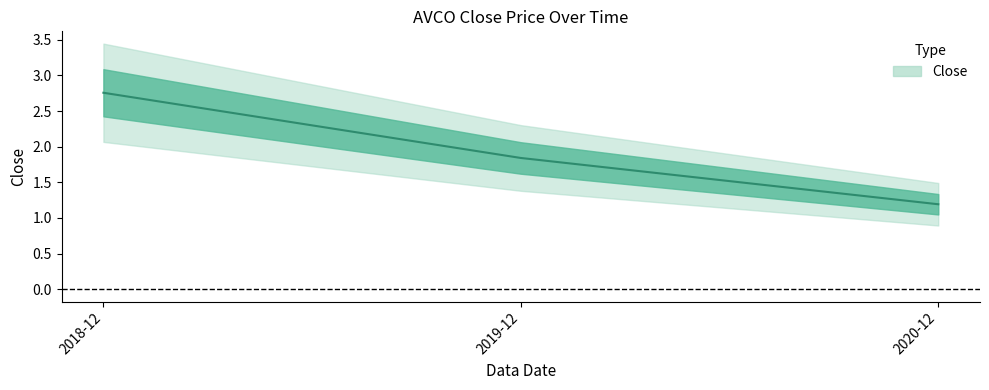

Is it true that the value at 2018-12 is 1.3?

False